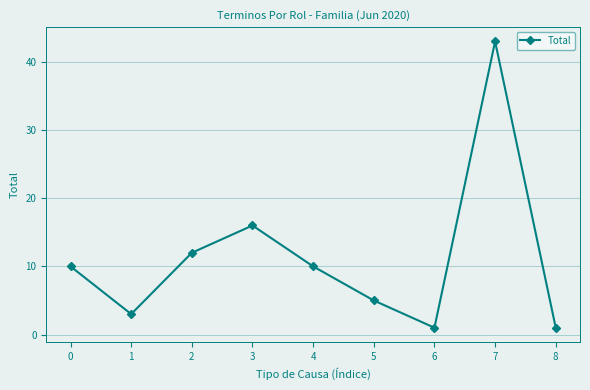

What is the difference between the second highest and second lowest values?

15